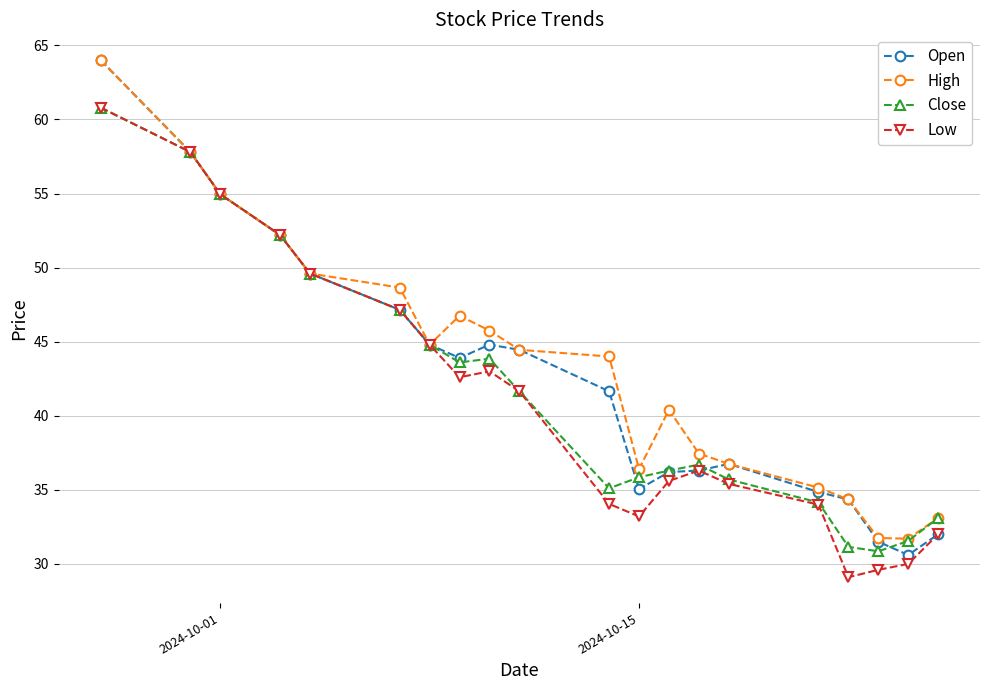

What is the minimum value shown in the chart?

29.1